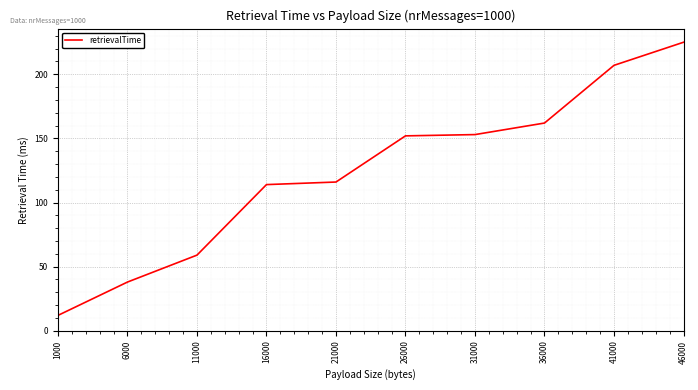

What is the average value?

124